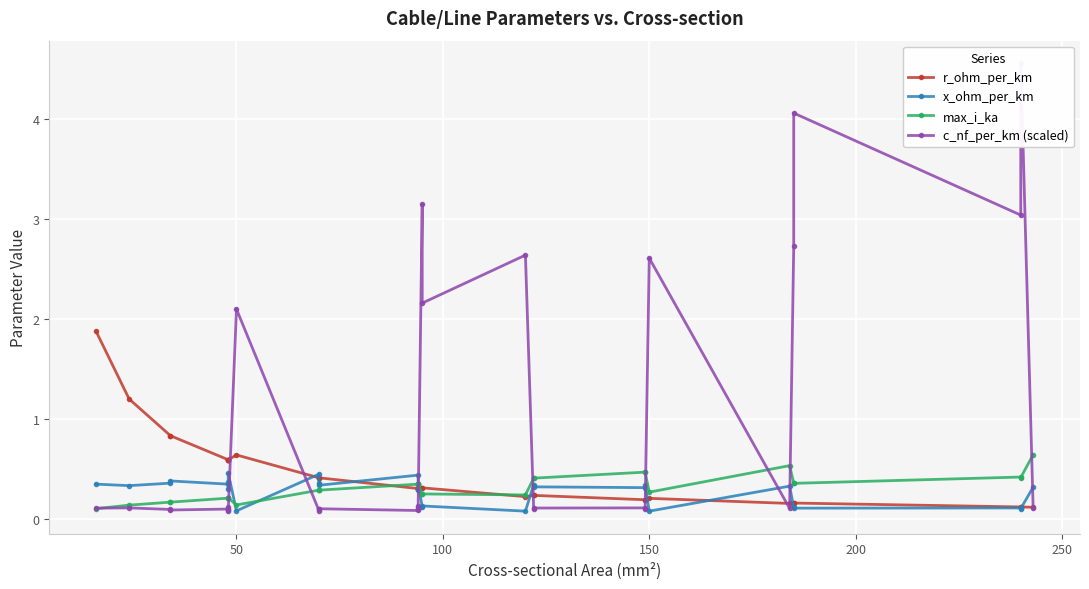

At 22, list the series in order from smallest to largest.

c_nf_per_km (scaled), r_ohm_per_km, x_ohm_per_km, max_i_ka